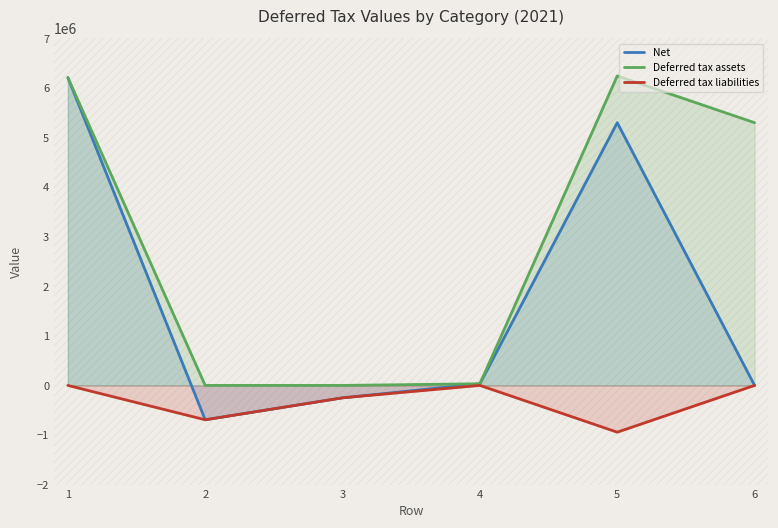

True or false: Deferred tax assets and Net cross at least once.

False